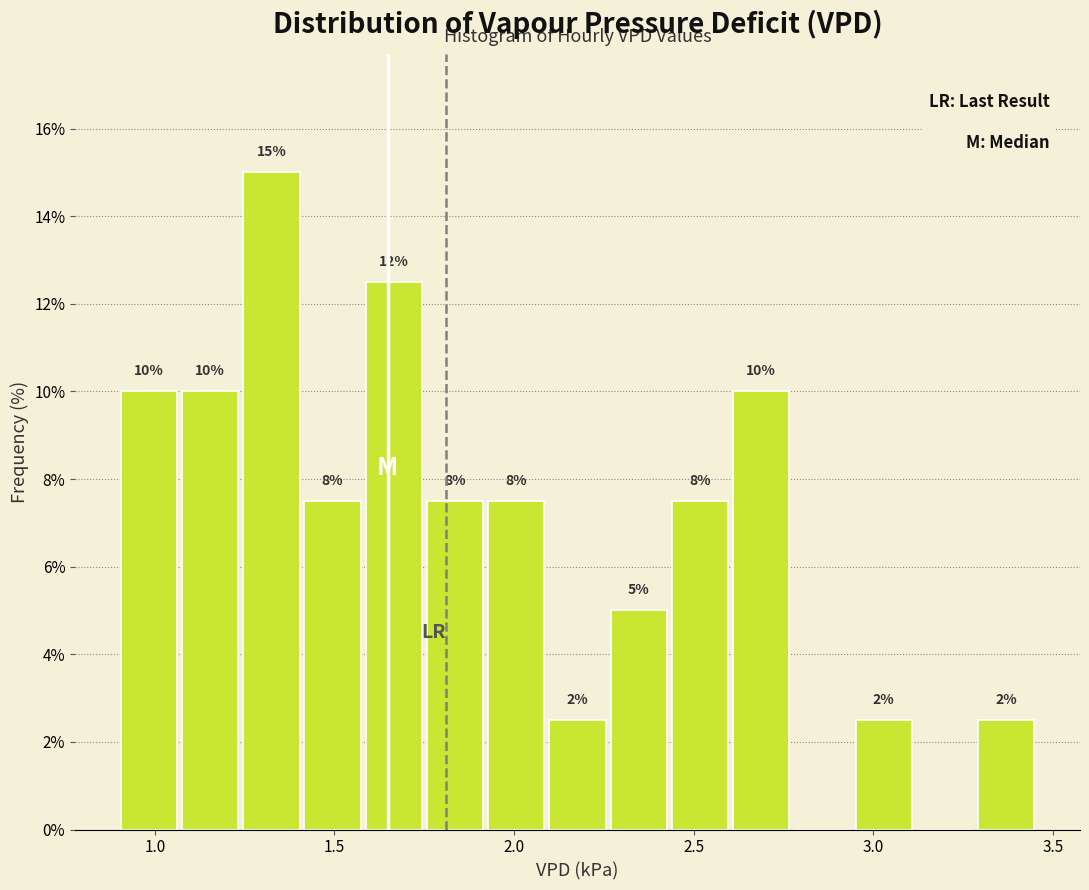

Around what value on the x-axis is the tallest bar? Give the approximate position of its centre, as read against the axis.

1.30